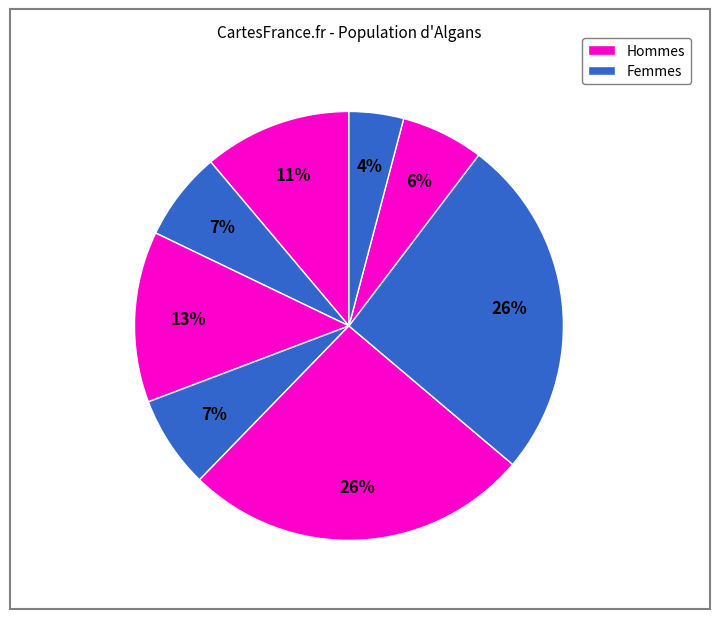

How many slices are in this pie chart?

8